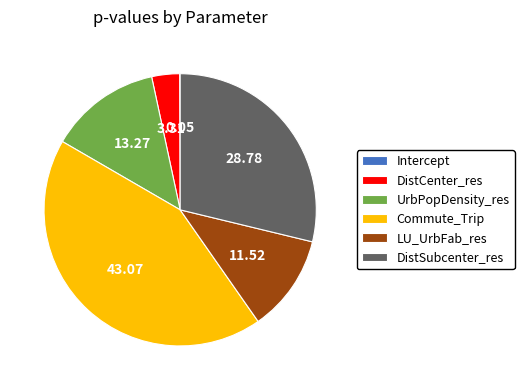

Does UrbPopDensity_res account for over 50% of the chart?

No